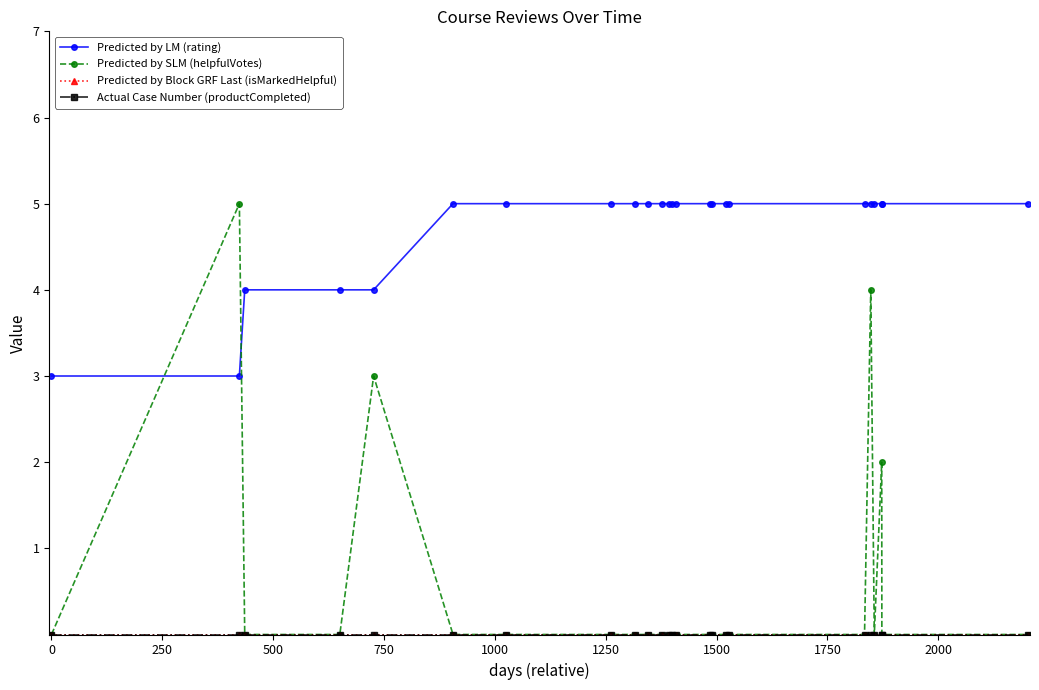

List the series in order of their peak value, lowest first.

Predicted by Block GRF Last (isMarkedHelpful), Actual Case Number (productCompleted), Predicted by LM (rating), Predicted by SLM (helpfulVotes)